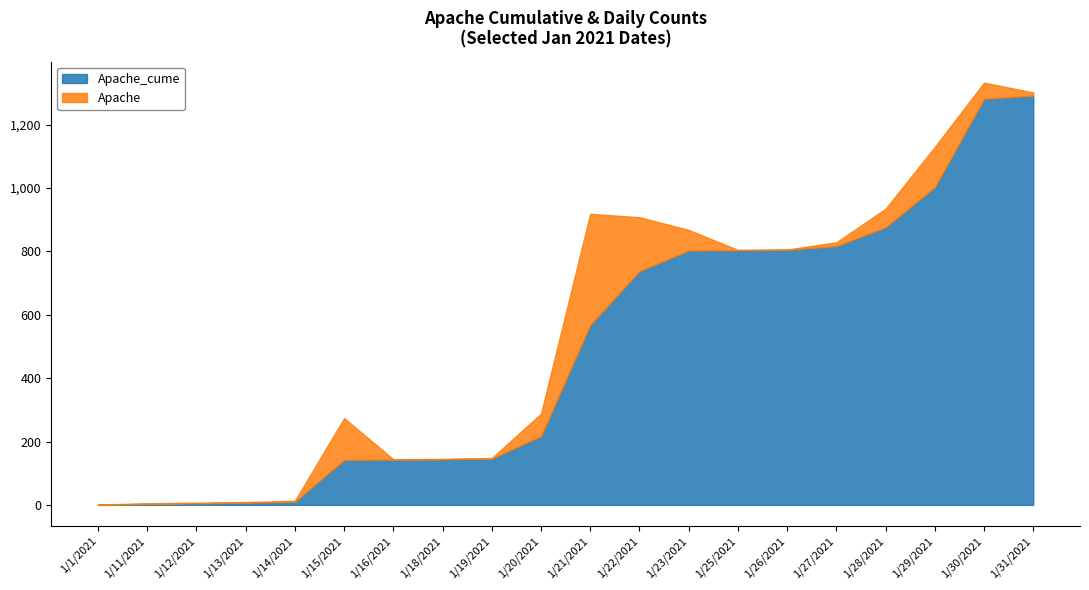

True or false: Apache and Apache_cume intersect in this chart.

False